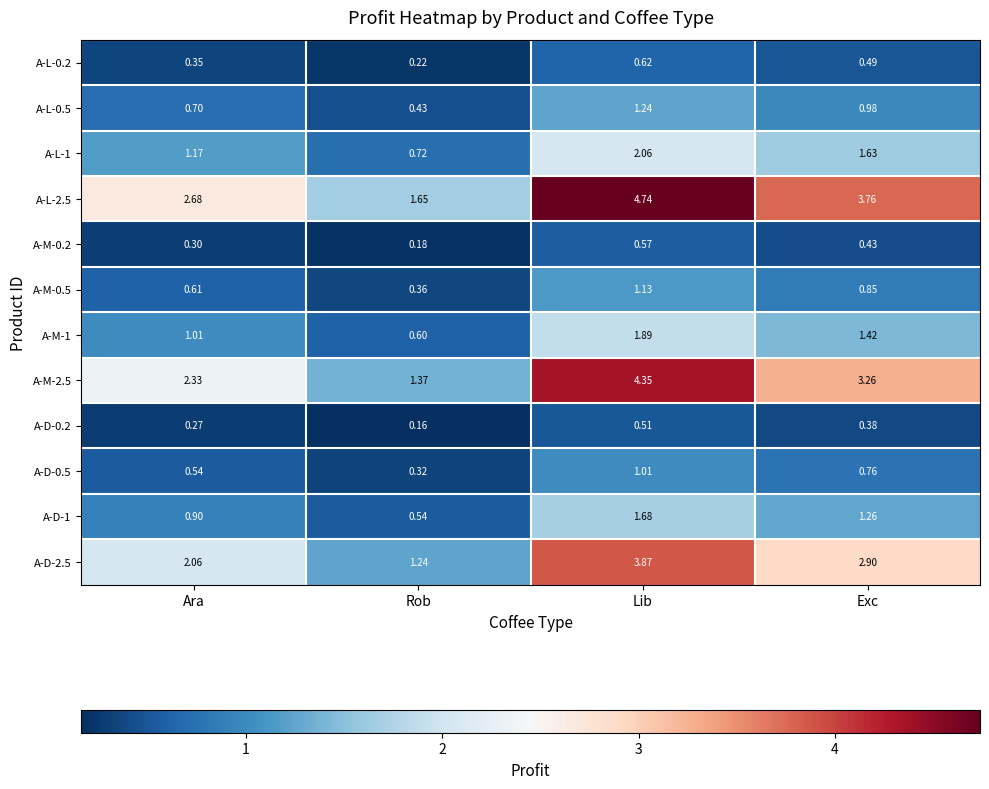

How many distinct data groups are displayed?

12